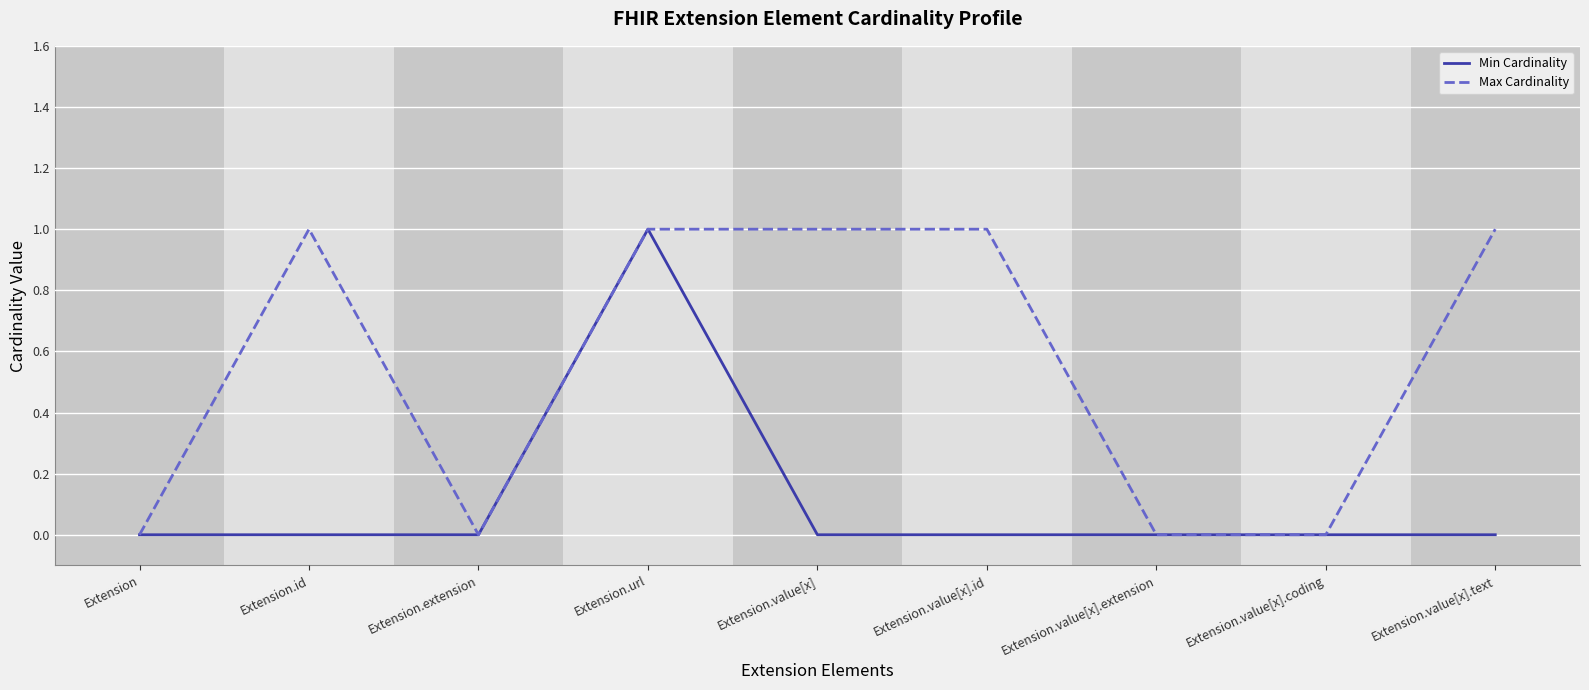

At which category is the sum across all series the highest?

Extension.url